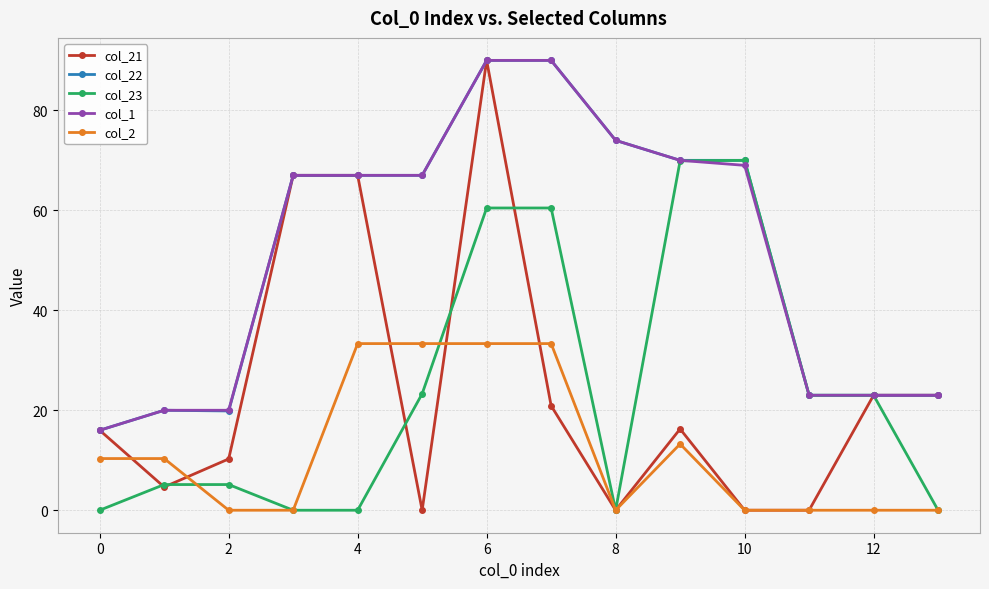

True or false: col_22 has more than 0 interior local peaks.

True